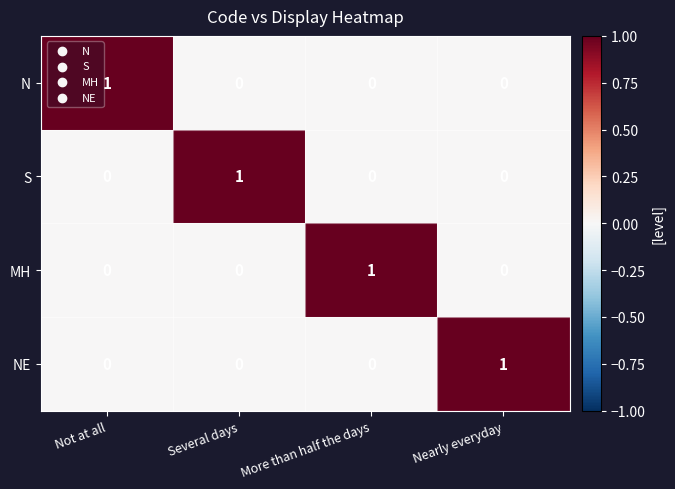

Count the number of data series in this chart.

4